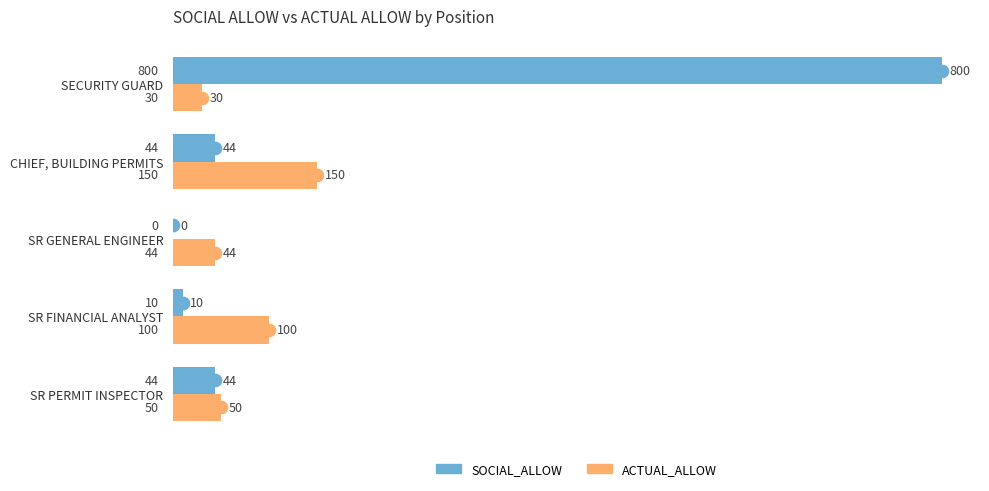

What is the average value of the SOCIAL_ALLOW series?

180